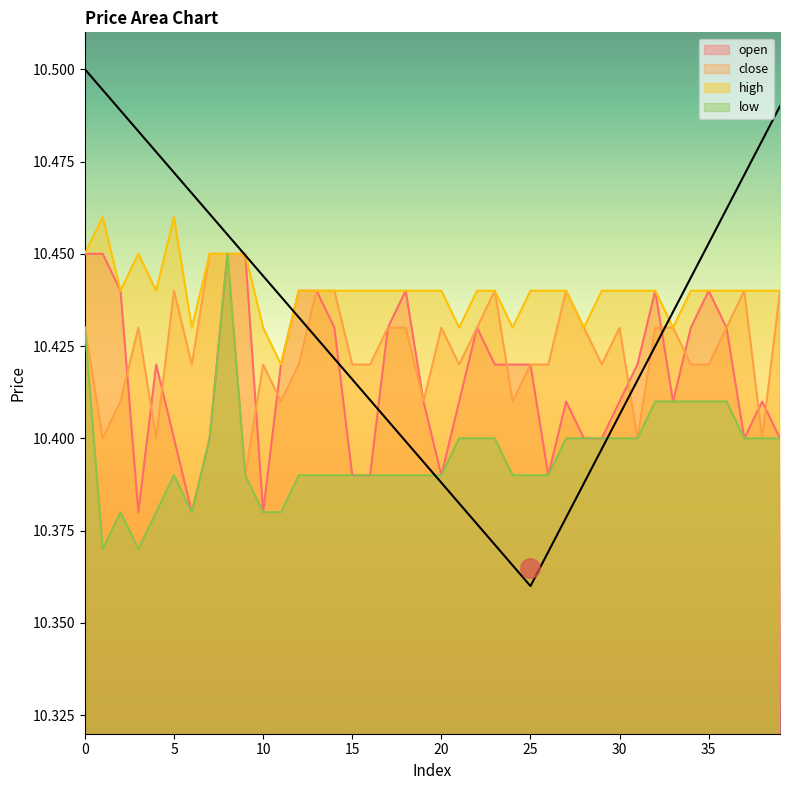

True or false: low and high cross at least once.

False